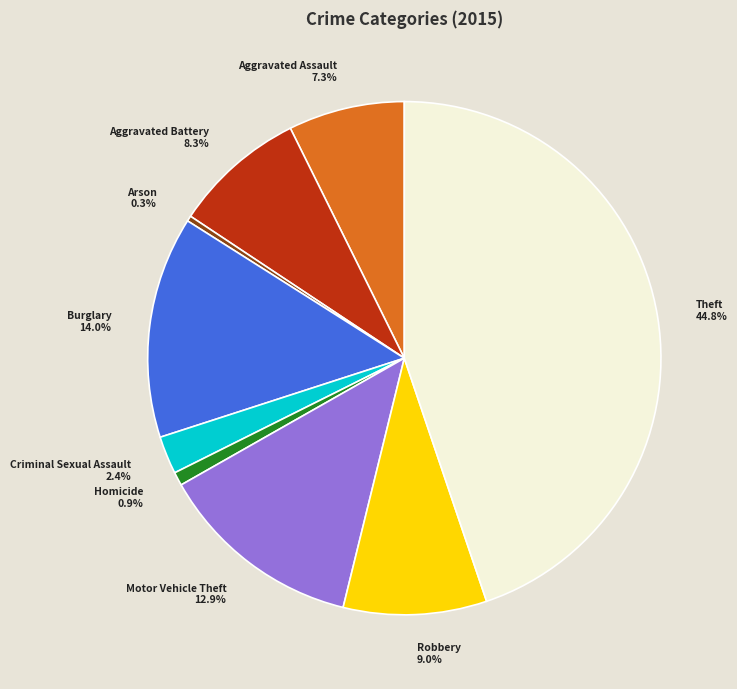

What is the smallest slice in the pie chart?

Arson